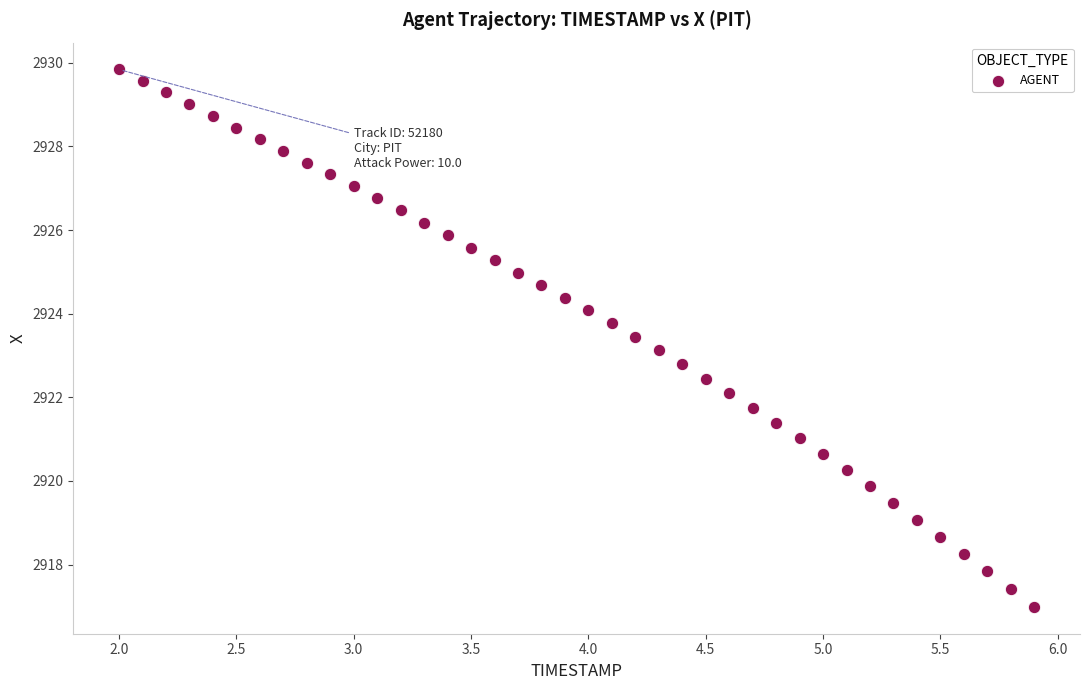

What is the range of X values (max minus min)?

3.9